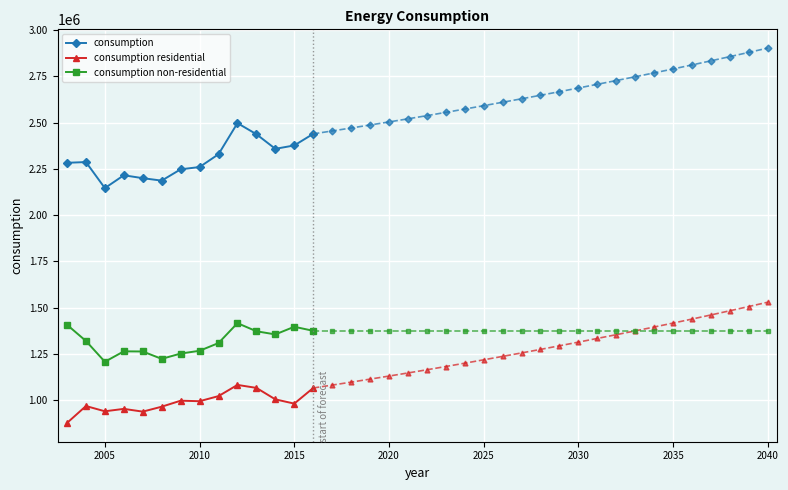

The value of consumption non-residential at 2010 is 1903607. True or false?

False